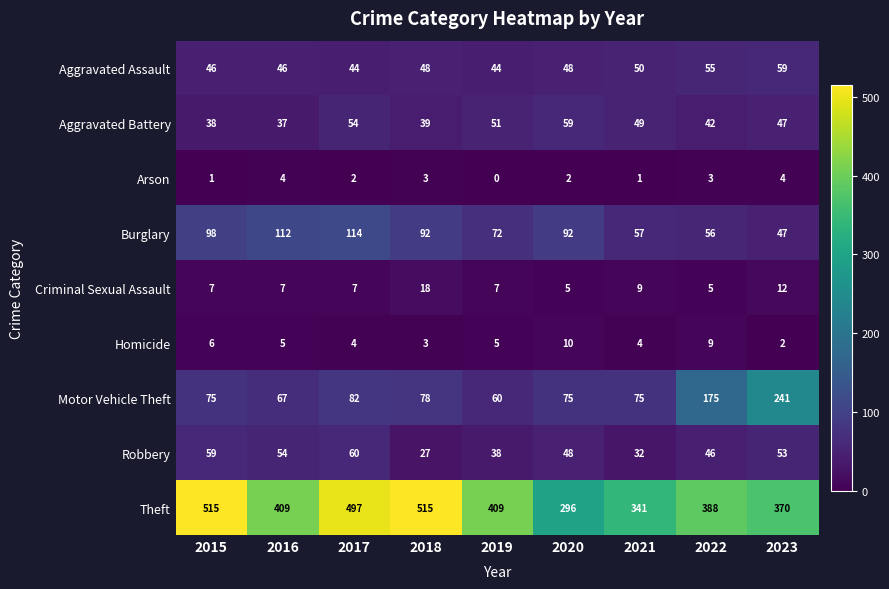

Is it true that Homicide equals 4 at 2021?

True